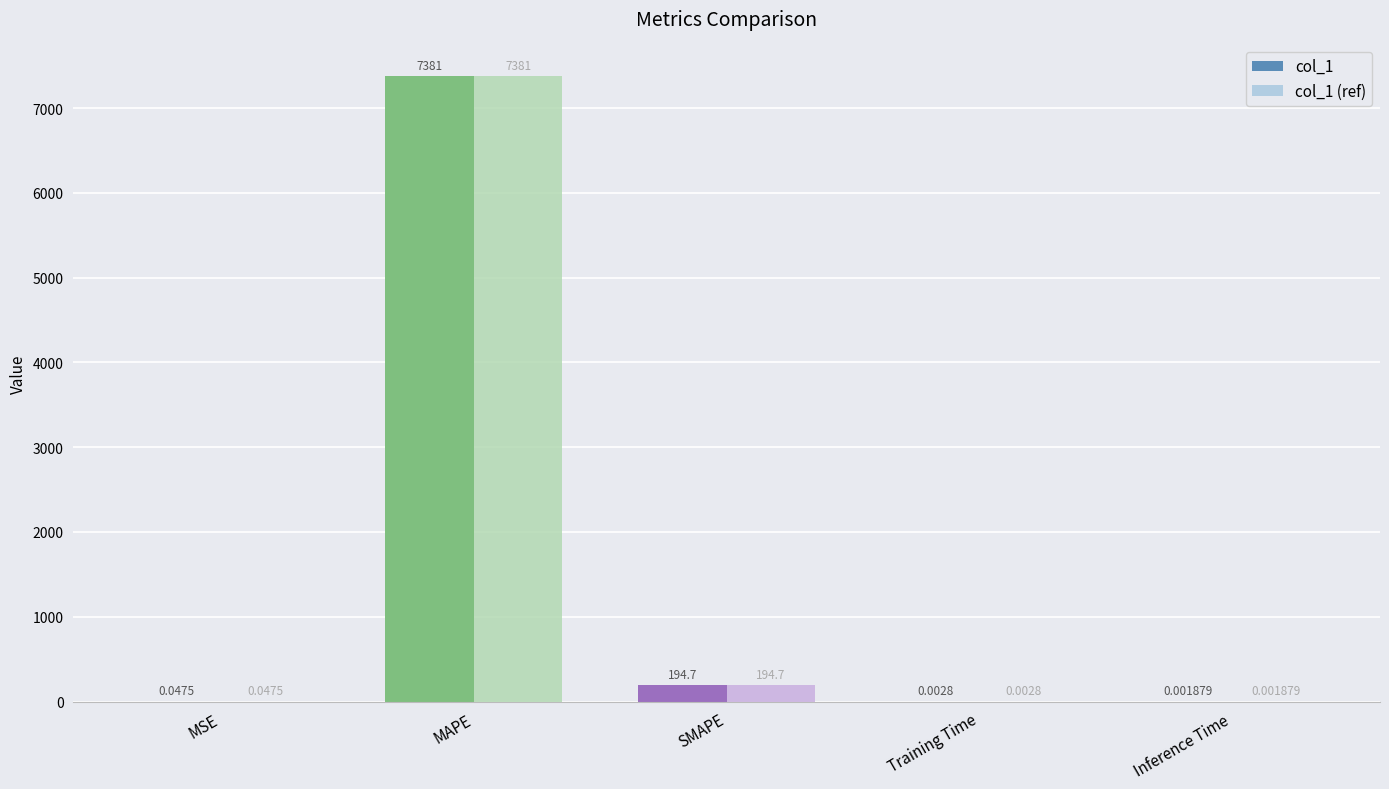

Is the value of col_1 at MAPE greater than the value of col_1 (ref) at SMAPE?

Yes